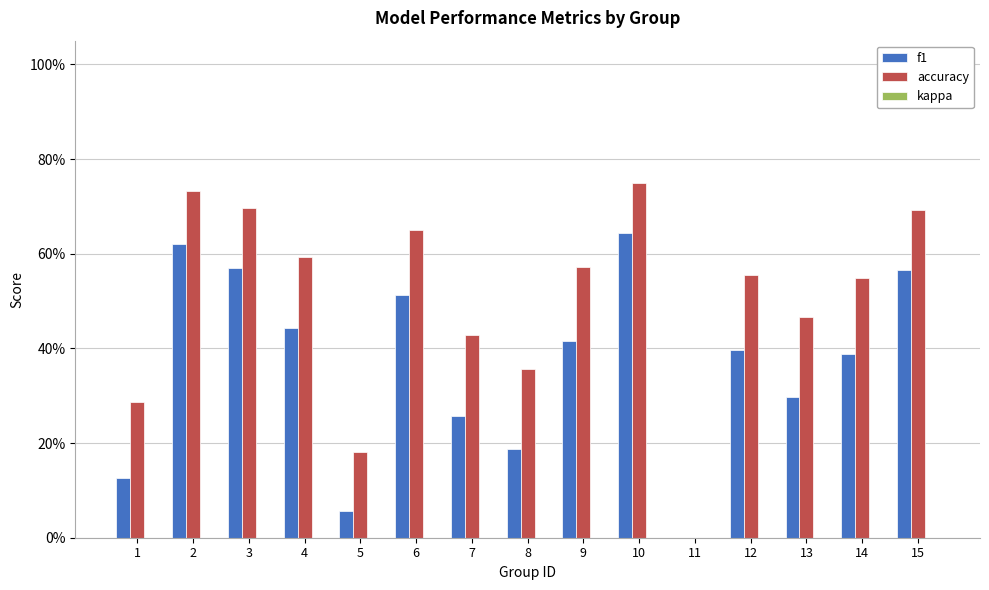

Reading left to right, extract all data points from this chart.

f1: 0.1	0.6	0.6	0.4	0.1	0.5	0.3	0.2	0.4	0.6	0.0	0.4	0.3	0.4	0.6
accuracy: 0.3	0.7	0.7	0.6	0.2	0.7	0.4	0.4	0.6	0.8	0.0	0.6	0.5	0.5	0.7
kappa: 0.0	0.0	0.0	0.0	0.0	0.0	0.0	0.0	0.0	0.0	0.0	0.0	0.0	0.0	0.0